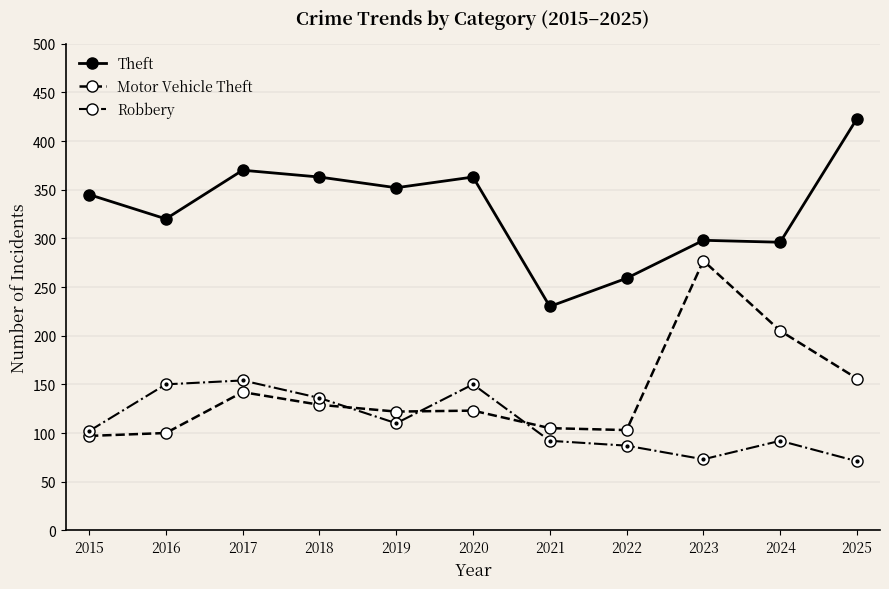

What is the difference between the maximum and minimum values in the Theft series?

193